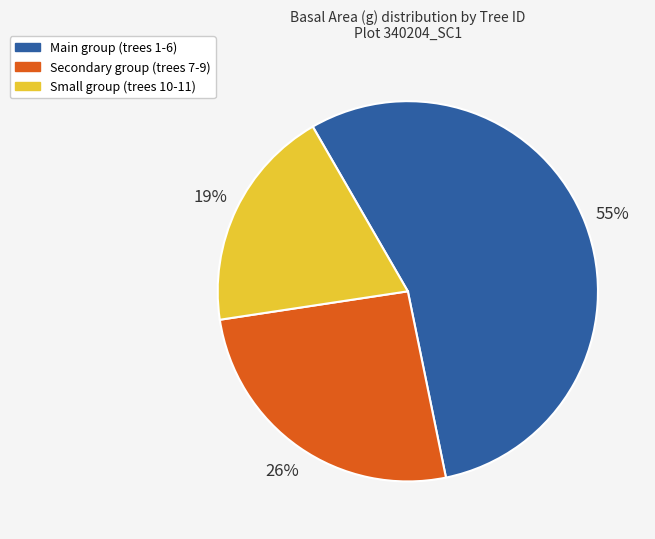

How many slices are in this pie chart?

3